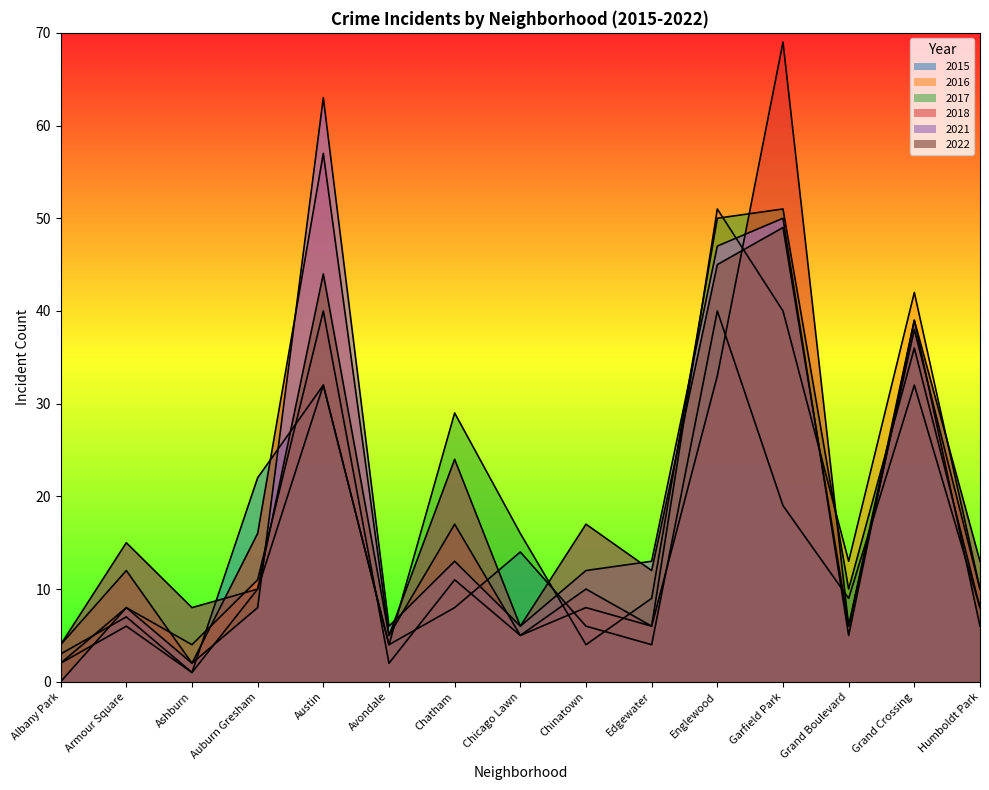

What is the label of the 7th point from the right?

Chinatown